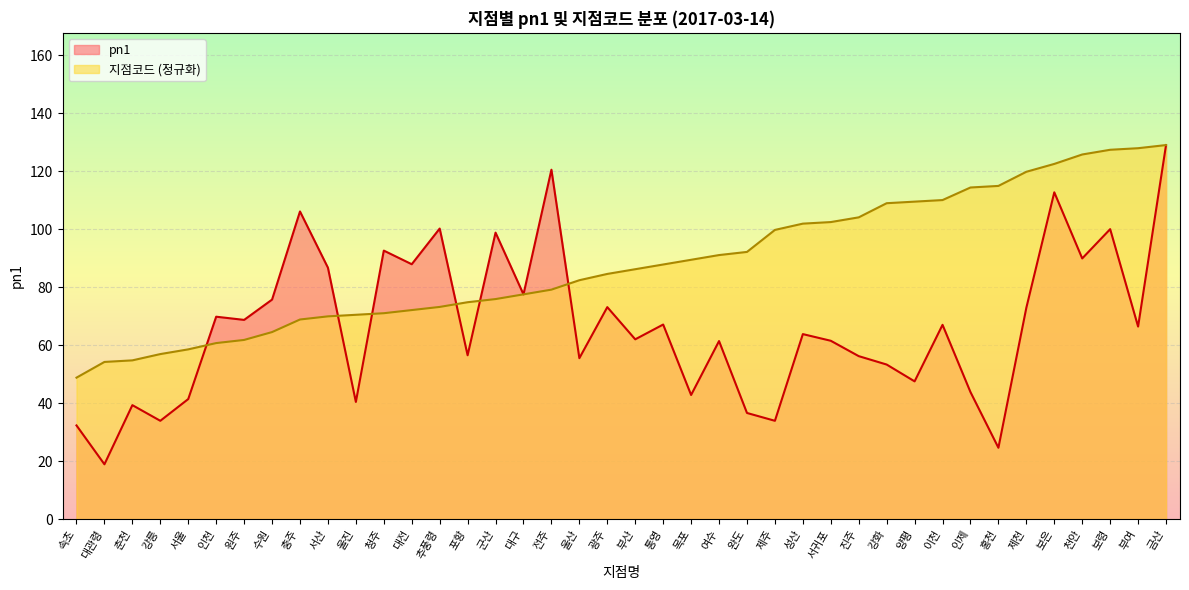

In pn1, how many points are higher than both neighbors (excluding endpoints)?

14